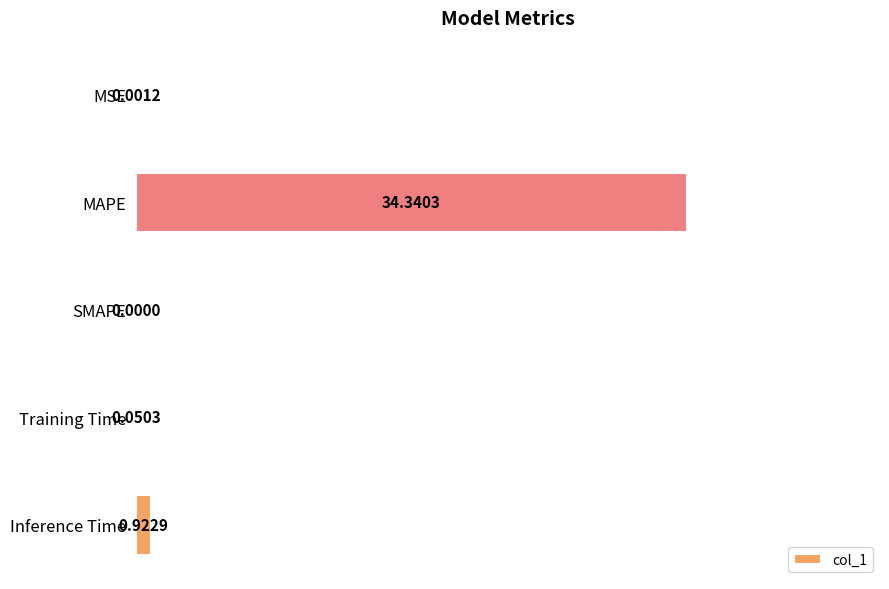

Which has a higher value, Training Time or SMAPE?

Training Time